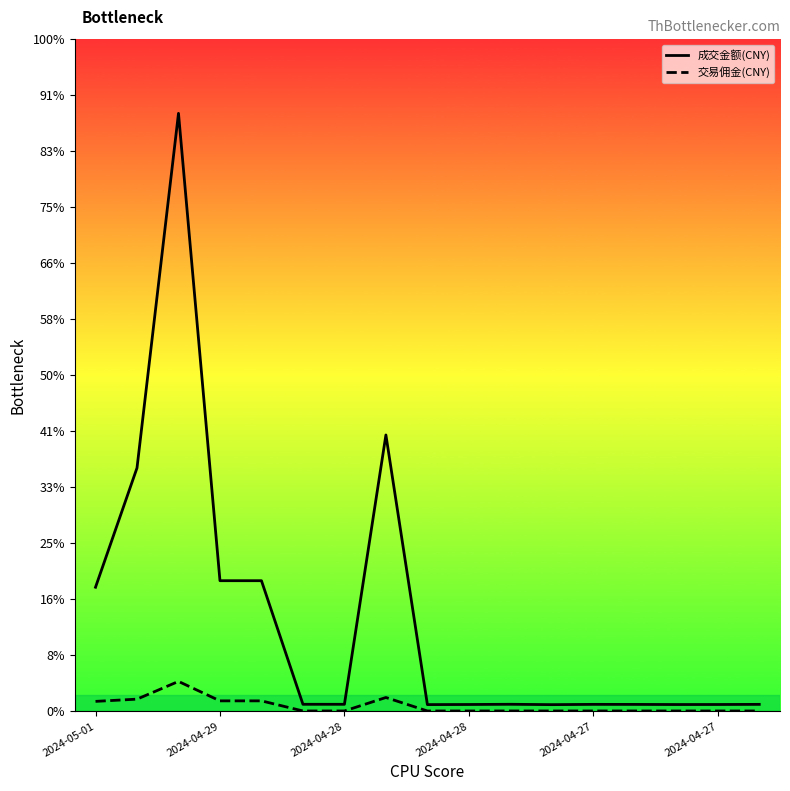

Does the chart display data point markers on the line(s)?

No